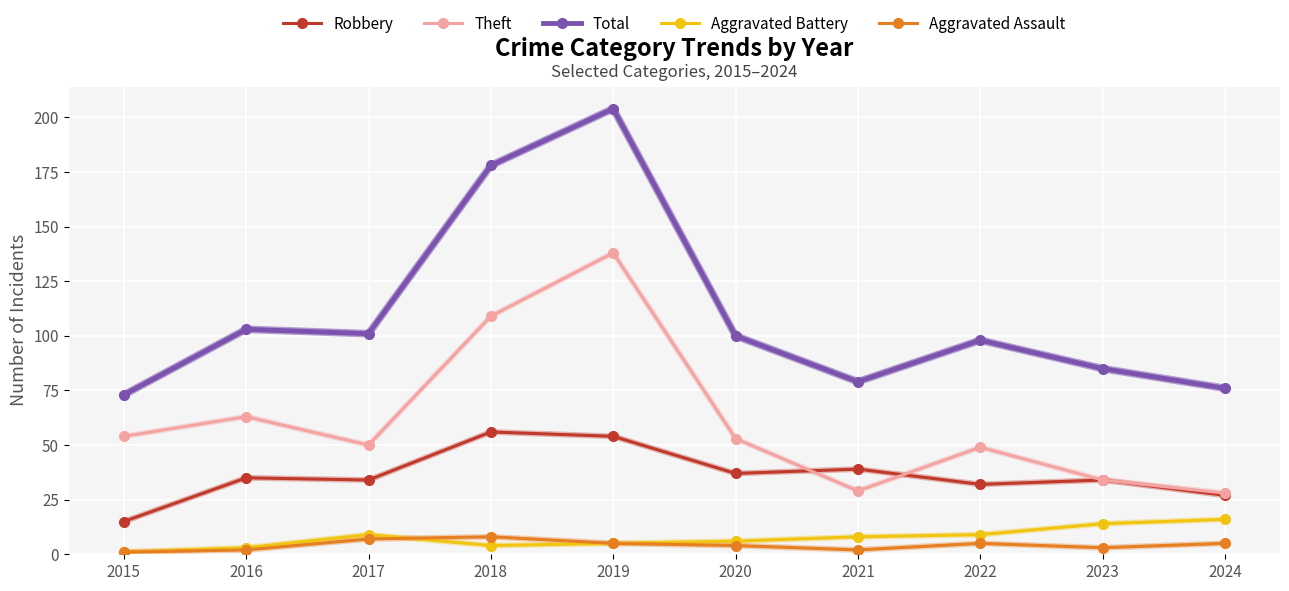

True or false: Robbery has a value of 16 at 2018.

False